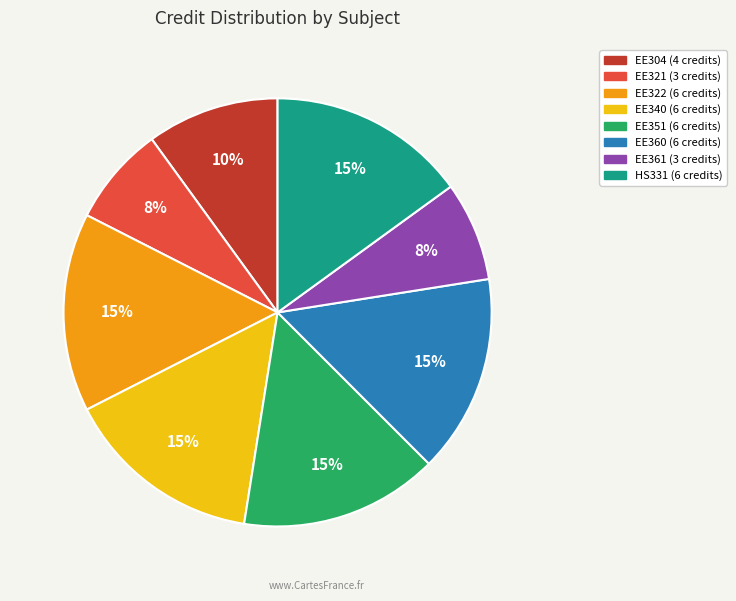

To the nearest percent, what portion does EE340 represent?

15%